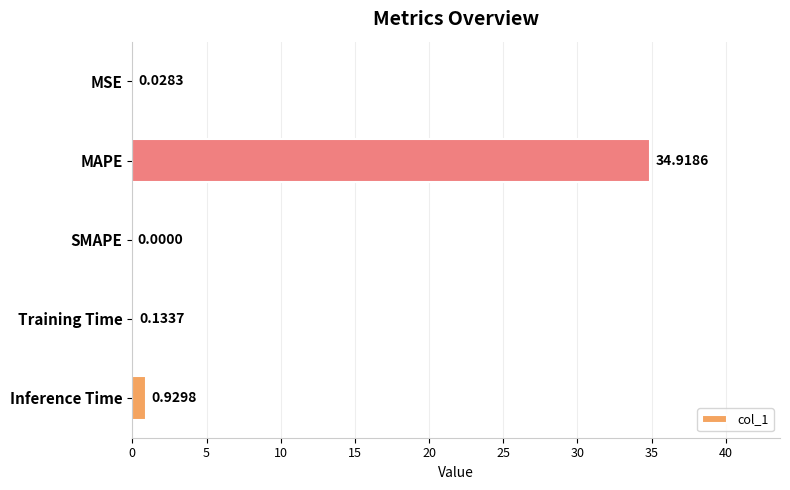

At which label is the value closest to 17?

Inference Time